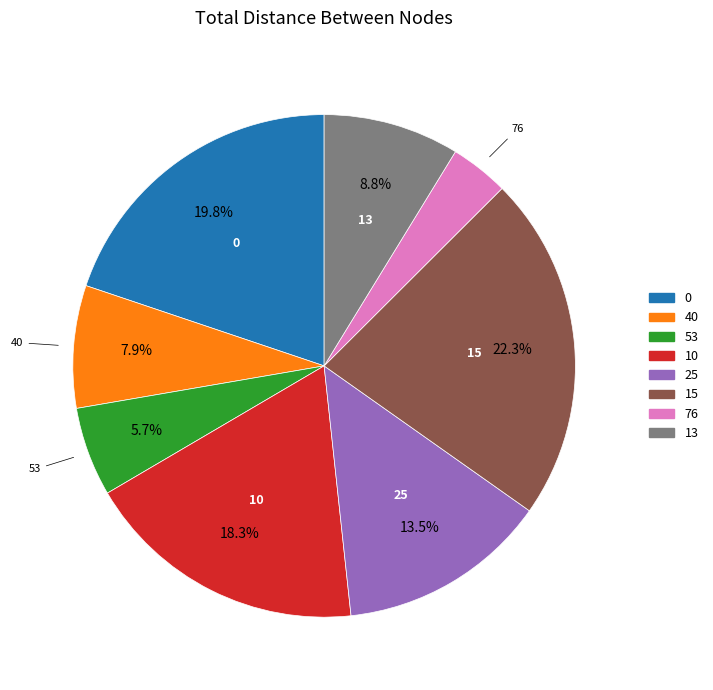

Is there any slice that represents more than half of the pie?

No